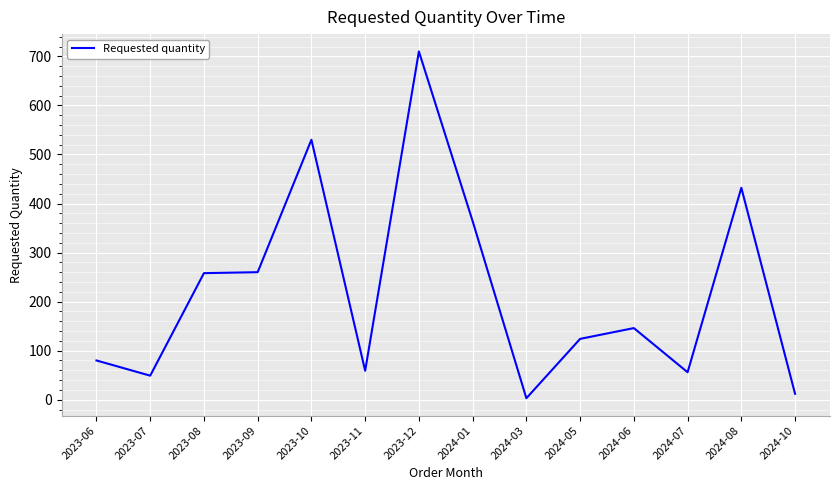

Approximately how many times larger is the value at 2024-06 compared to 2023-06?

1.8